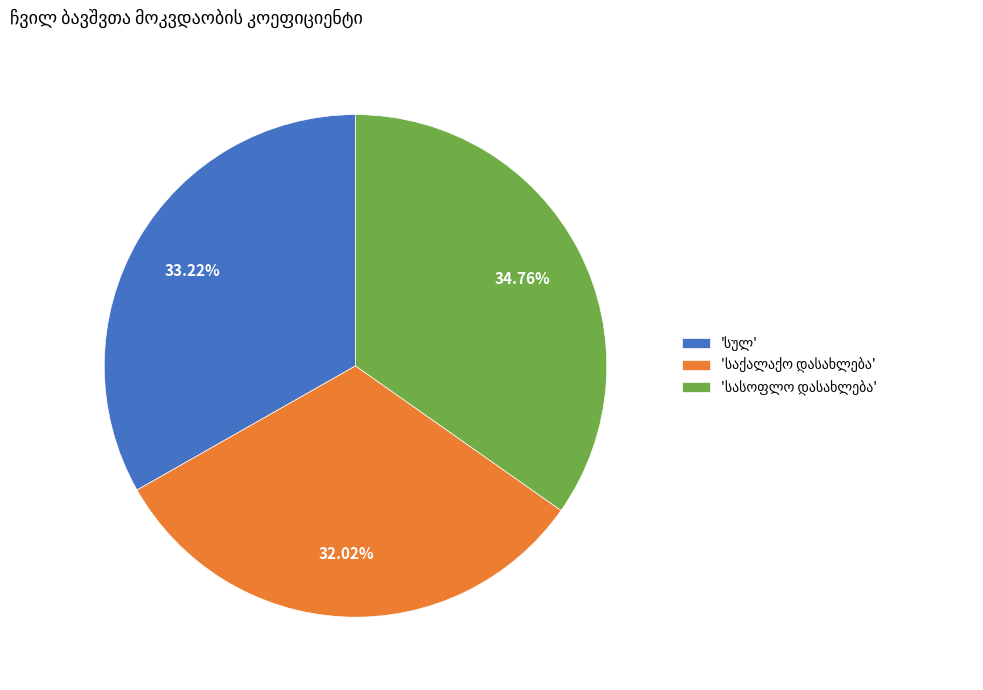

Does any single category account for the majority?

No